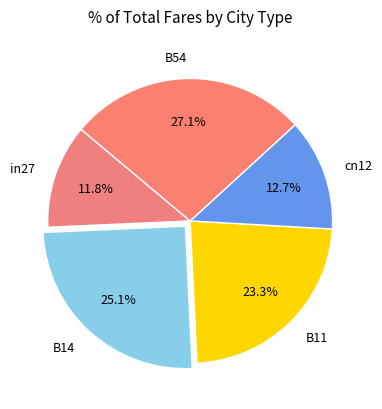

Which has a higher value, cn12 or B54?

B54